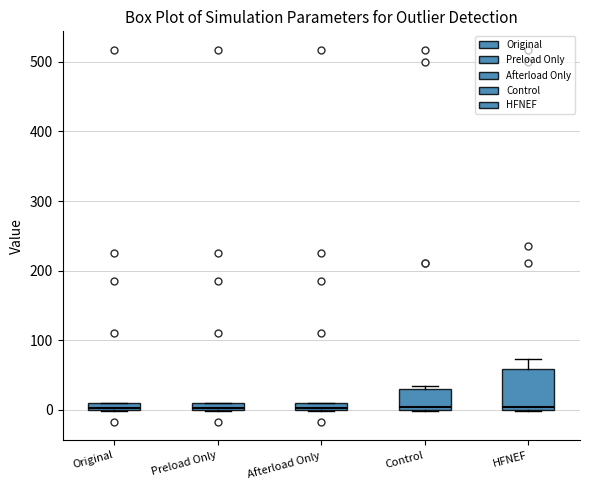

Where is the lower edge of the box for Original on the y-axis? The values are not printed on the chart, so give them approximately, as read against the axis.

0